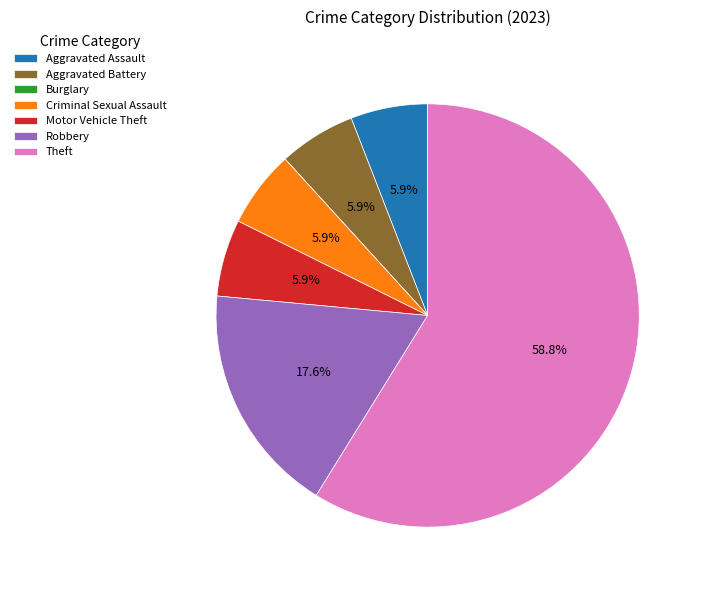

To the nearest percent, what is the difference between the largest and smallest slice percentages?

59%